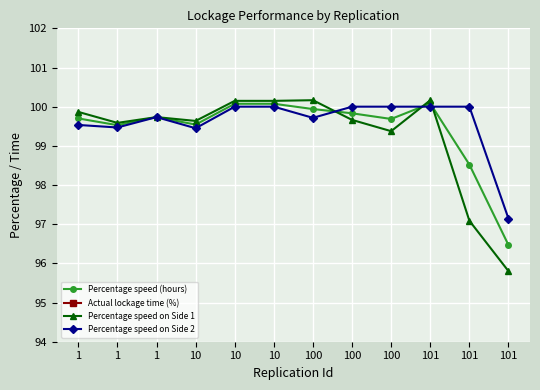

Is it true that Percentage speed (hours) equals 64.5 at 100?

False